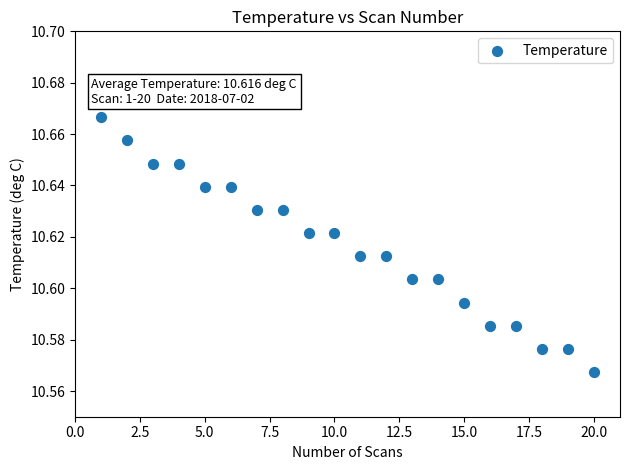

What is the range of X values (max minus min)?

19.0